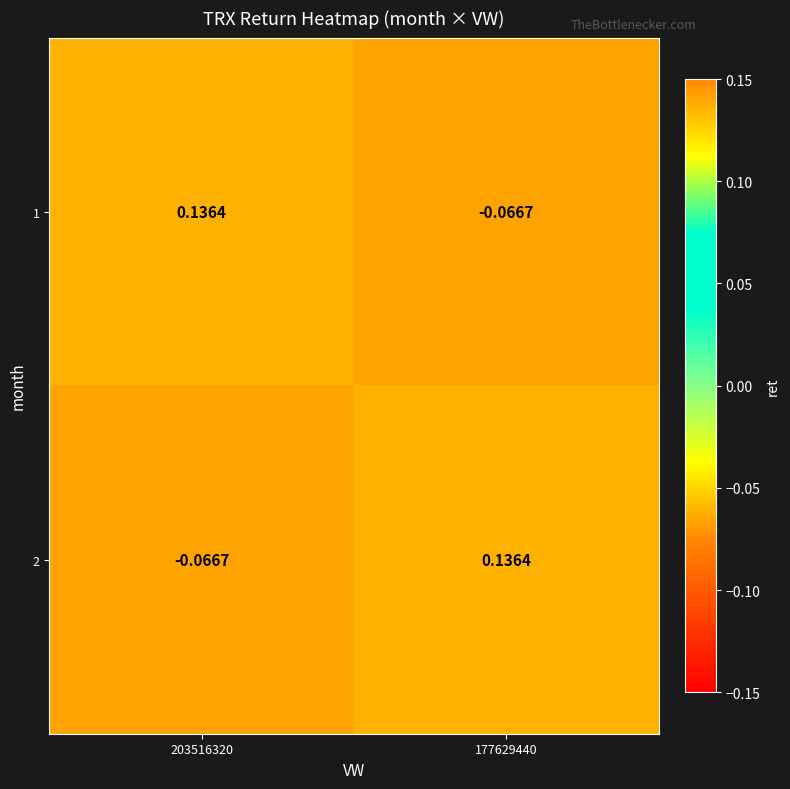

How many values in 1 are below zero?

1